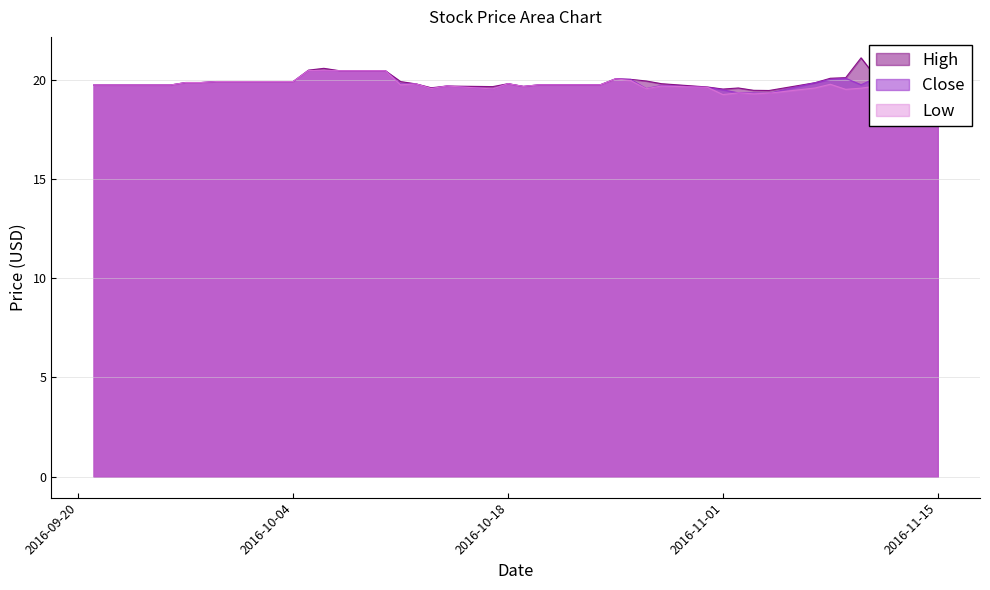

What is the difference between the Low values at 2016-10-03 and 2016-10-05?

0.6